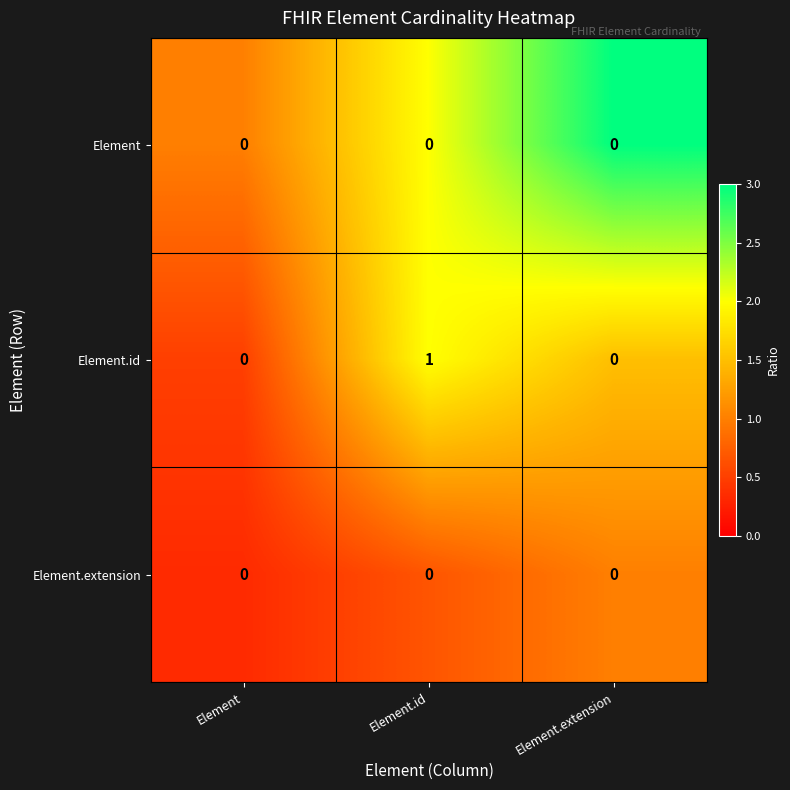

How many Element.id values are between 0 and 1?

3